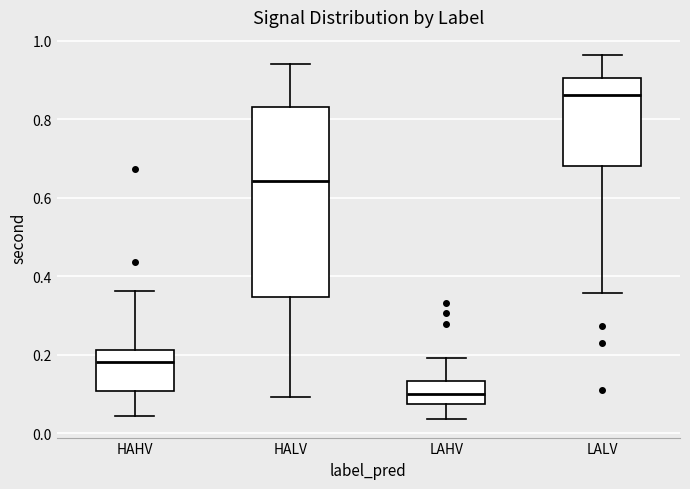

Comparing the boxes themselves (not the whiskers), which one is the tallest?

HALV